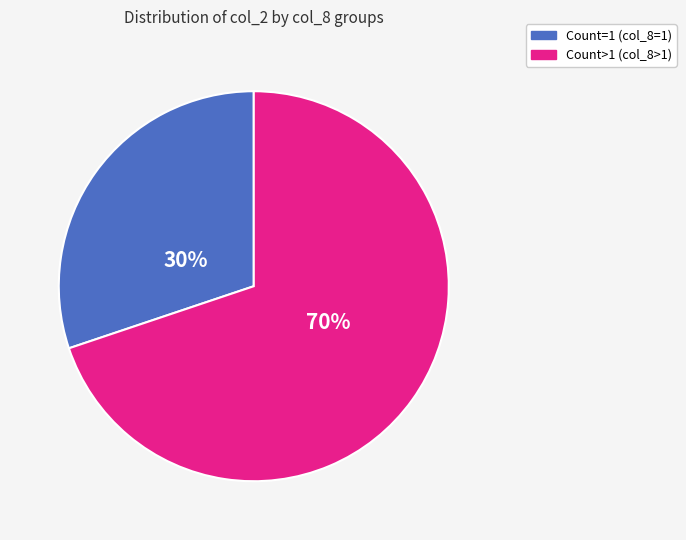

Count the number of slices in the pie.

2